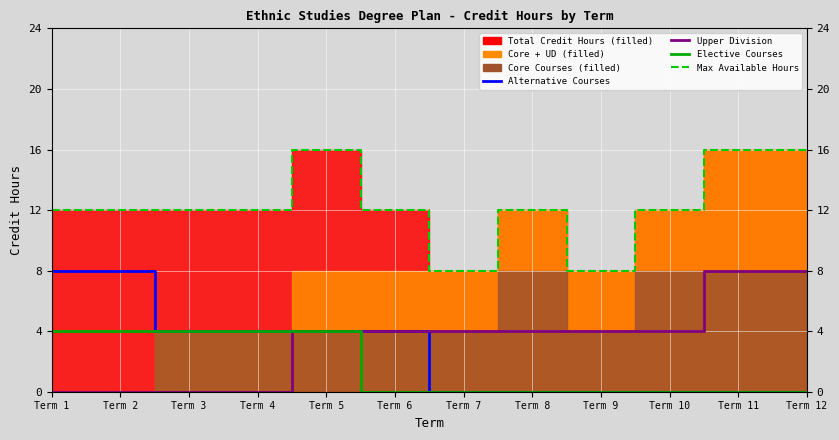

Reading right to left, list all the values displayed in this chart.

Alternative Courses: Term 12=0	Term 11=0	Term 10=0	Term 9=0	Term 8=0	Term 7=0	Term 6=4	Term 5=4	Term 4=4	Term 3=4	Term 2=8	Term 1=8
Upper Division Courses: Term 12=8	Term 11=8	Term 10=4	Term 9=4	Term 8=4	Term 7=4	Term 6=4	Term 5=4	Term 4=0	Term 3=0	Term 2=0	Term 1=0
Elective Courses: Term 12=0	Term 11=0	Term 10=0	Term 9=0	Term 8=0	Term 7=0	Term 6=0	Term 5=4	Term 4=4	Term 3=4	Term 2=4	Term 1=4
Max Available Hours: Term 12=16	Term 11=16	Term 10=12	Term 9=8	Term 8=12	Term 7=8	Term 6=12	Term 5=16	Term 4=12	Term 3=12	Term 2=12	Term 1=12